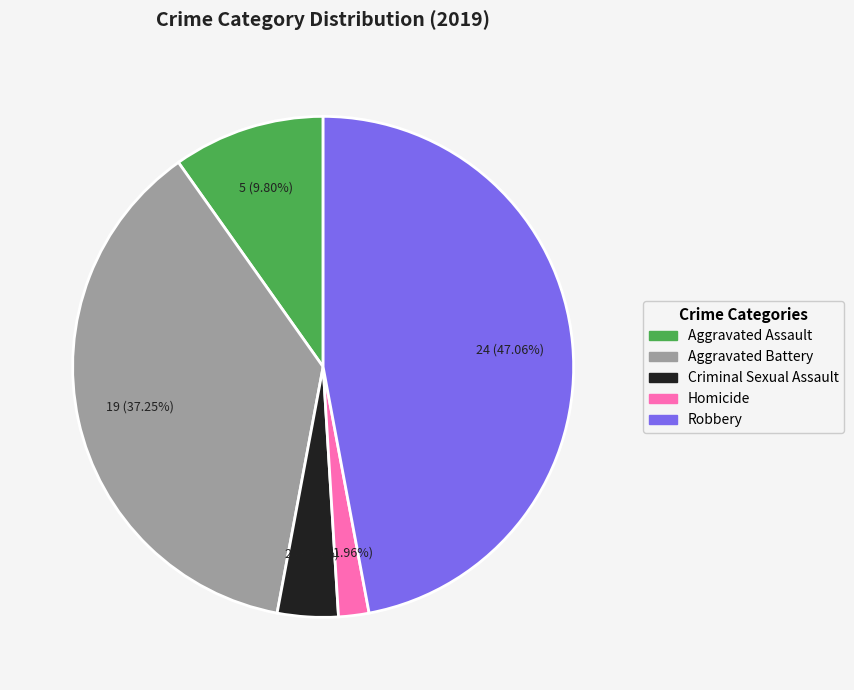

Does Homicide account for over 50% of the chart?

No